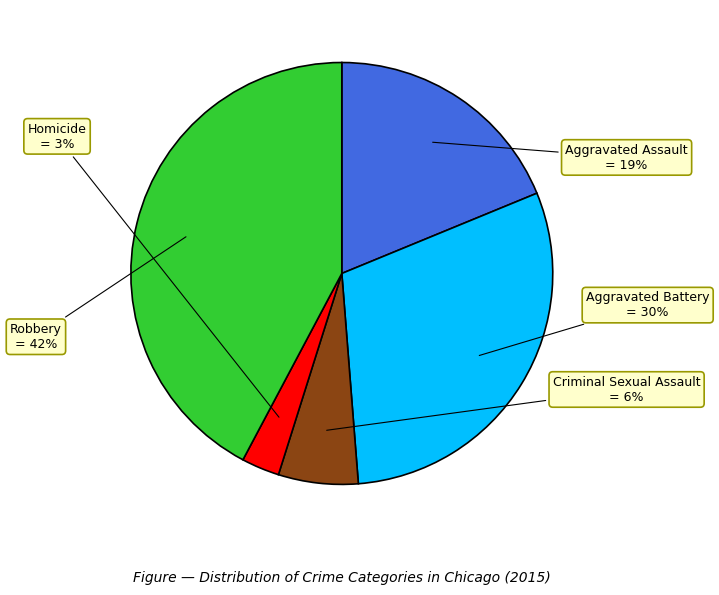

Which category has the smallest portion of the pie?

Homicide